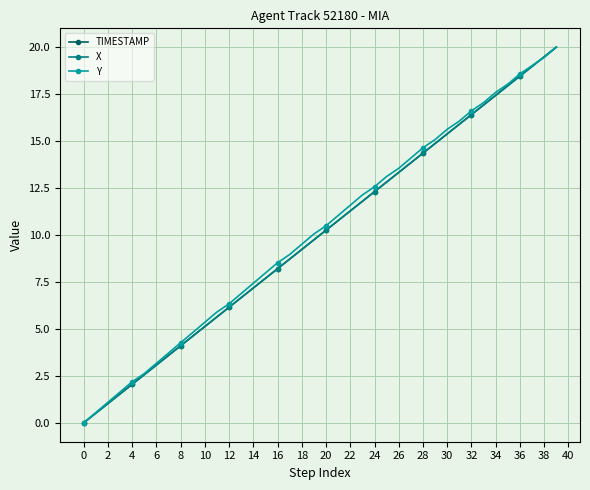

True or false: X has more than 0 points higher than both neighbors.

False